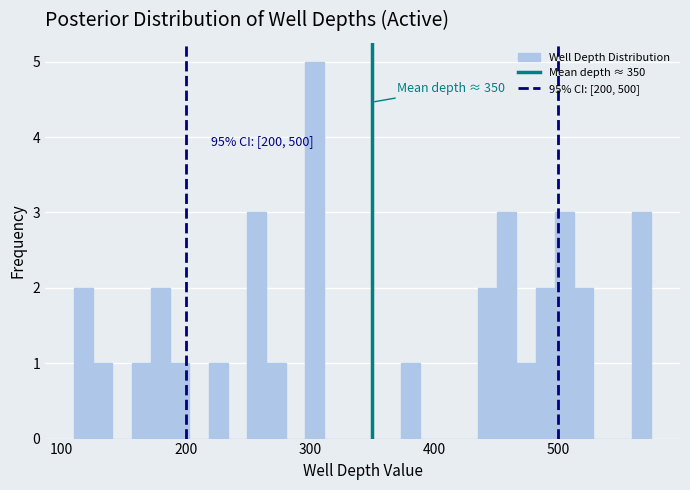

Around what value on the x-axis is the tallest bar? Give the approximate position of its centre, as read against the axis.

300